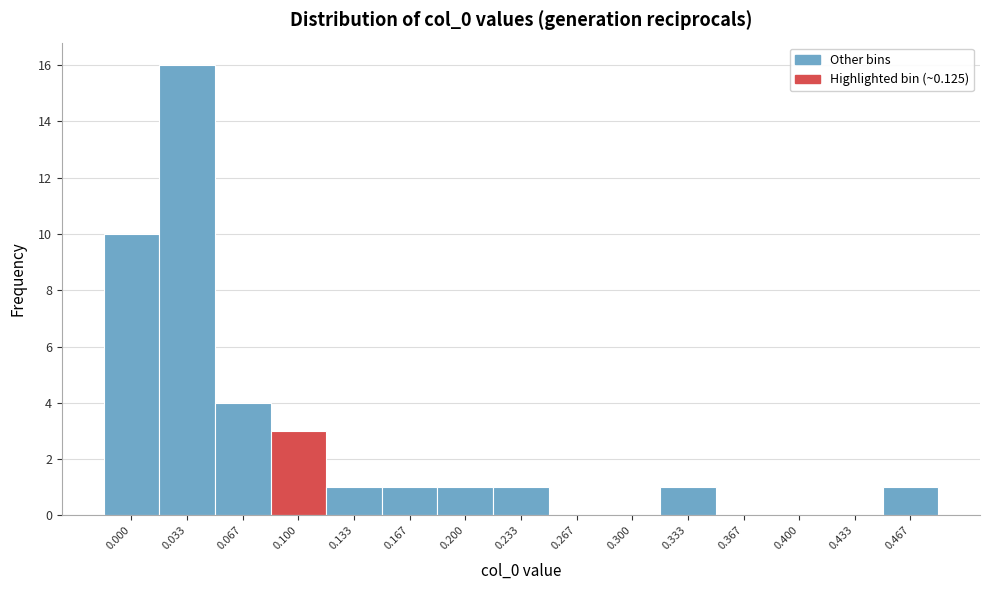

Reading left to right, transcribe all the data shown in this chart.

0.000=10	0.033=16	0.067=4	0.100=3	0.133=1	0.167=1	0.200=1	0.233=1	0.267=0	0.300=0	0.333=1	0.367=0	0.400=0	0.433=0	0.467=1